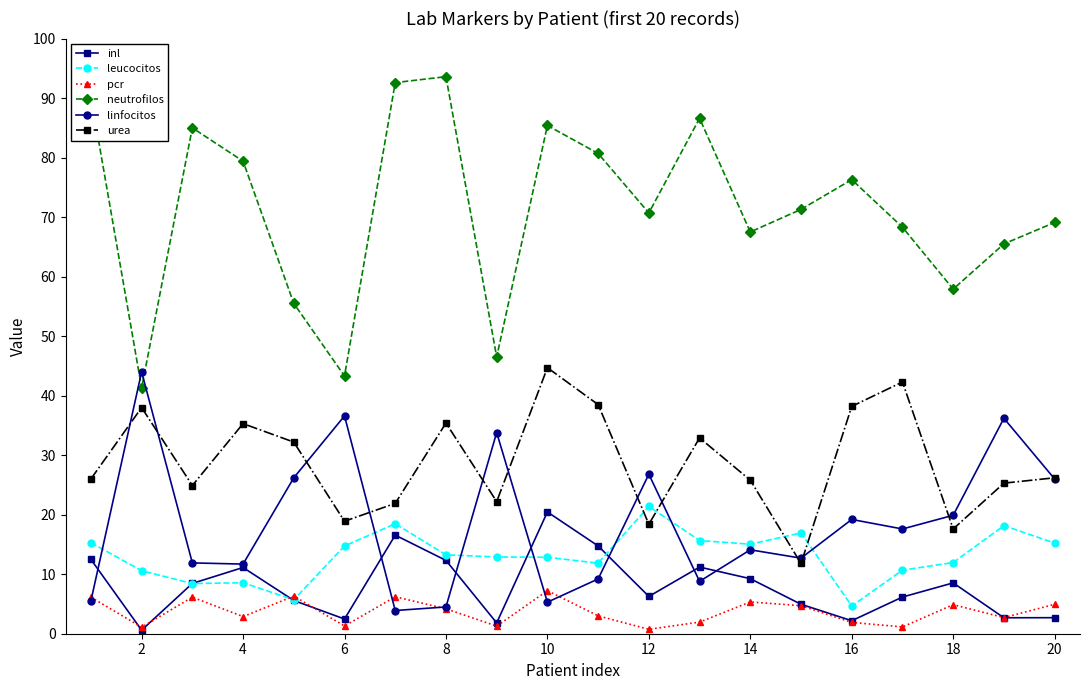

Which series has the largest total across all categories?

neutrofilos